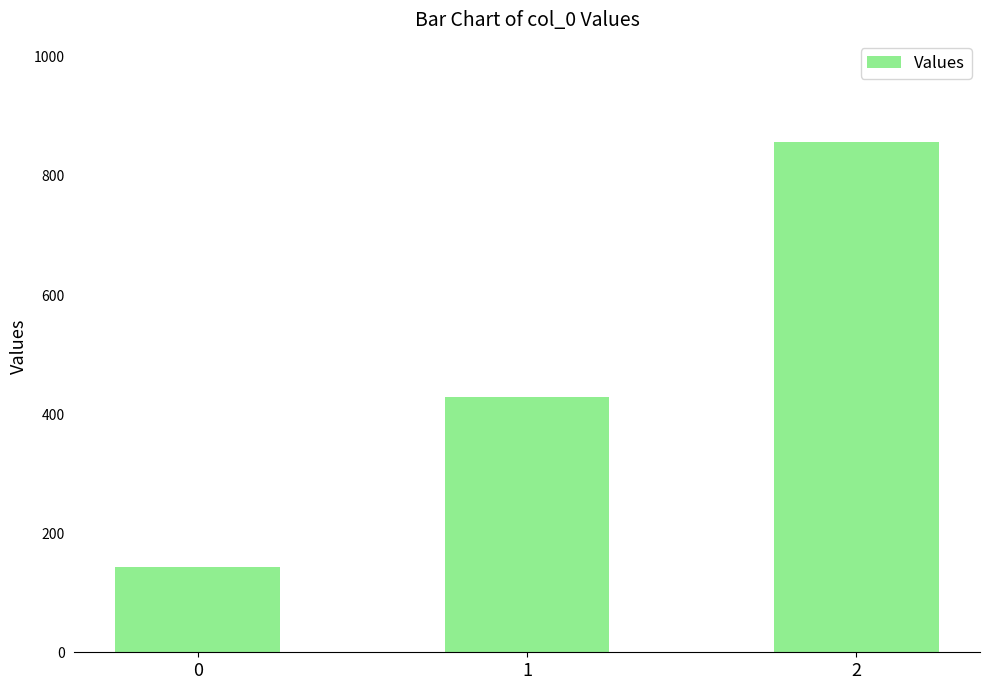

What is the value of the 2nd bar from the left?

428.6